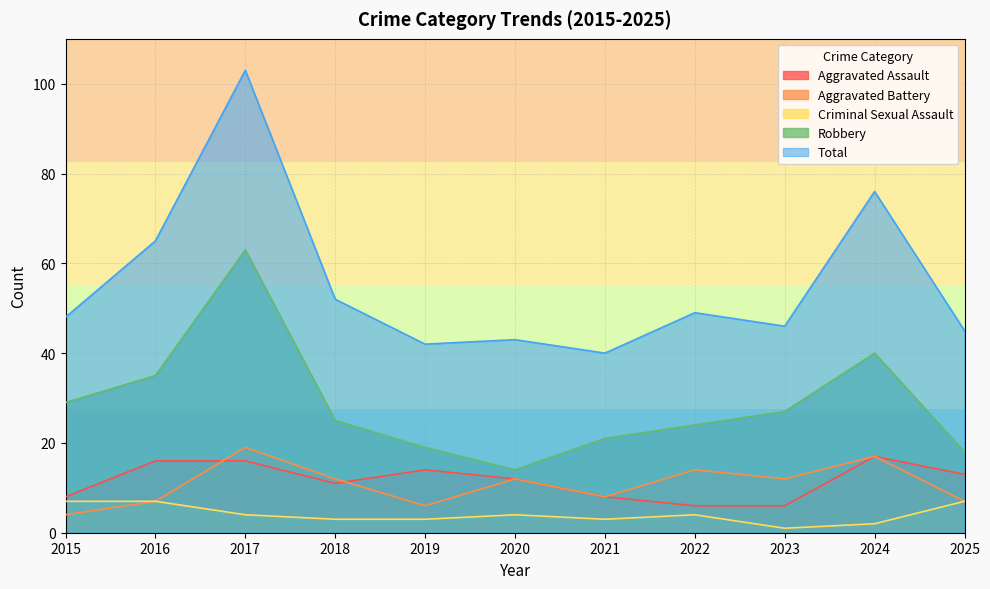

Which series has the largest range (max minus min)?

Total